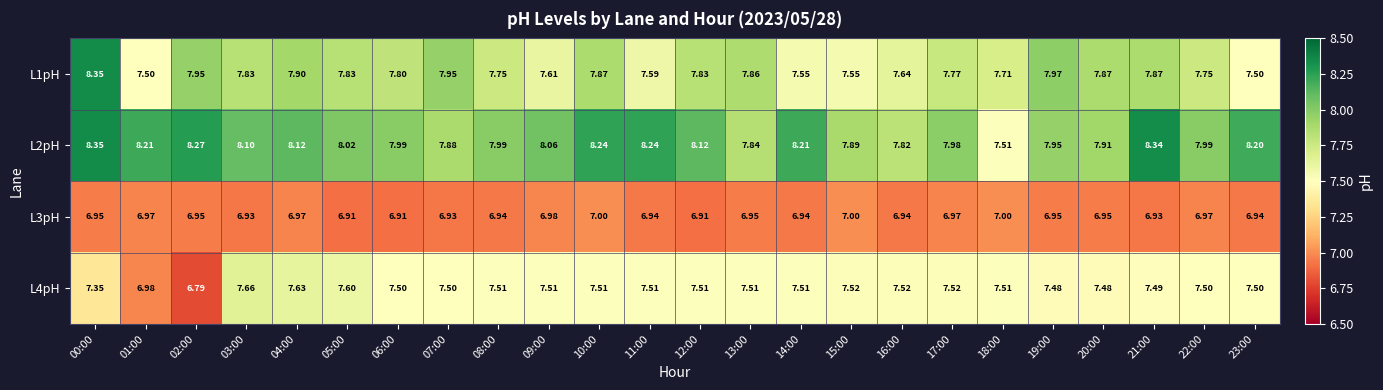

Is the value of L1pH at 22:00 greater than the value of L4pH at 08:00?

Yes